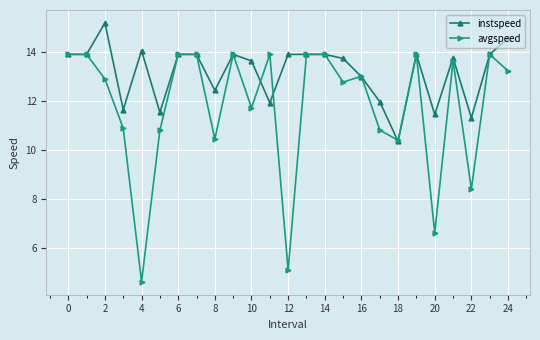

Rank the series by their maximum value, from lowest to highest.

avgspeed, instspeed